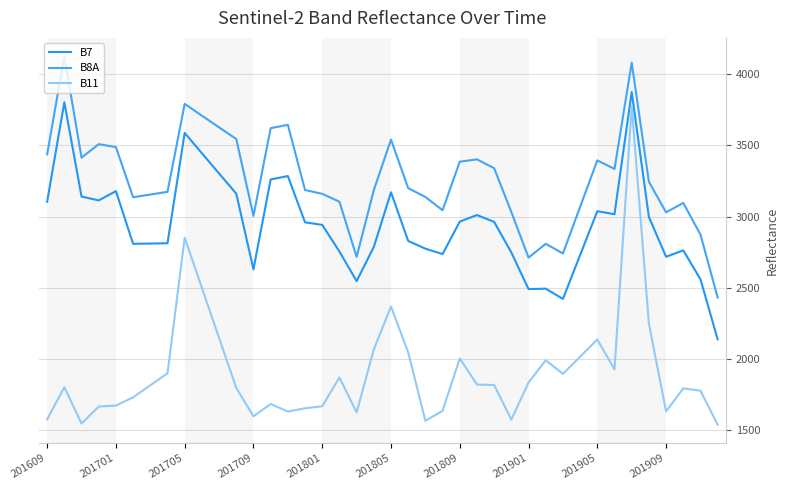

At how many categories does at least one series exceed 2701?

39